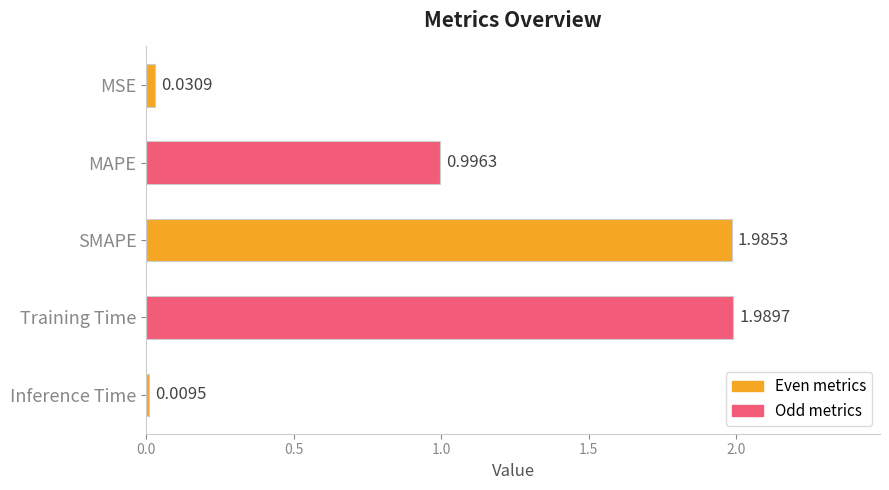

What is the sum of all values?

5.0